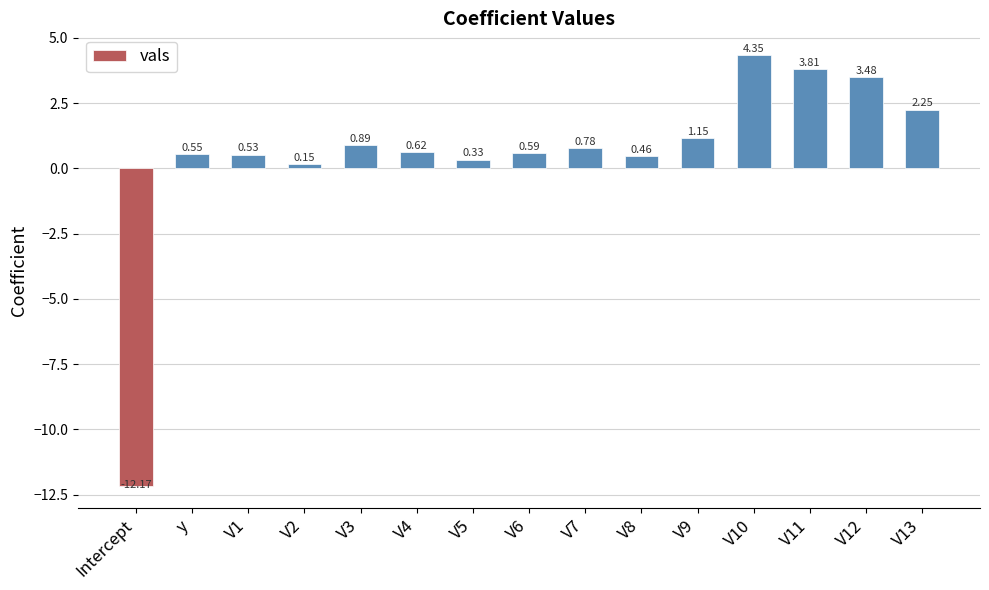

Which category has the lowest value across all series?

Intercept